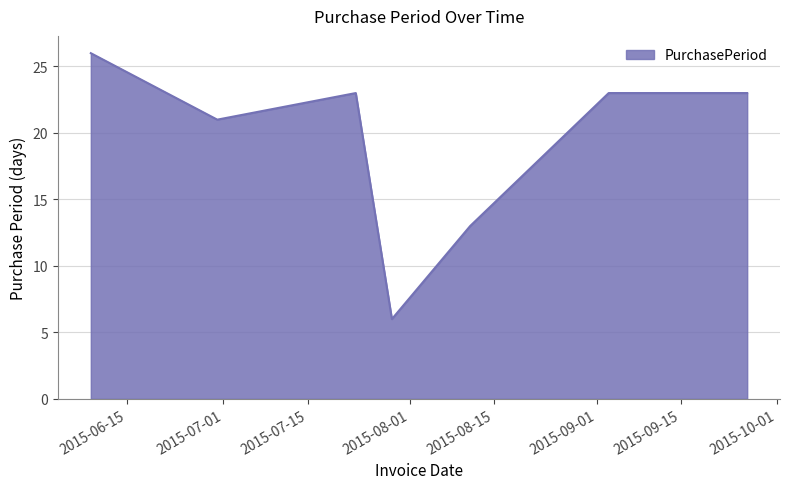

What is the greatest value displayed?

26